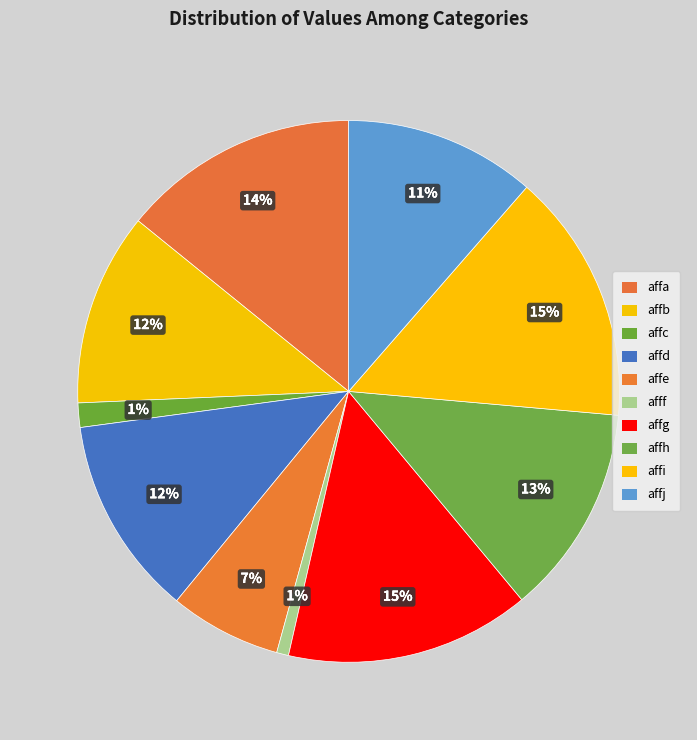

To the nearest percent, what is the difference between the affh and affc slice percentages?

11%